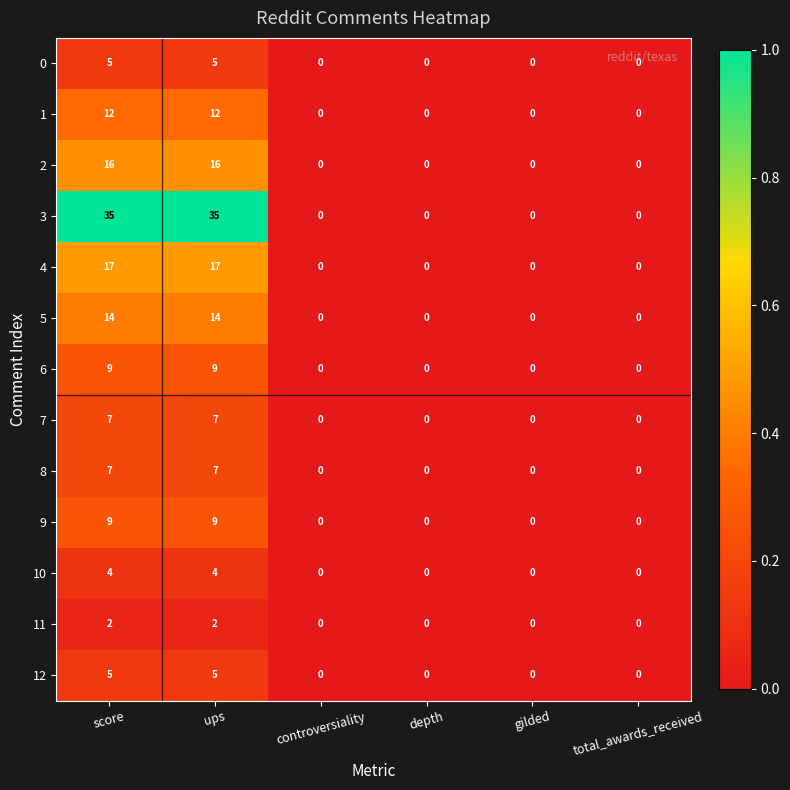

What is the difference between the 9 values at controversiality and ups?

9